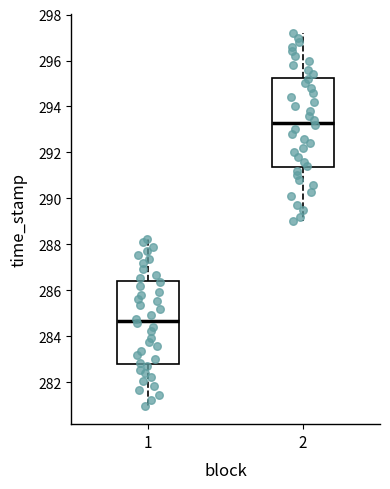

Where does the upper whisker of the box at x = 2 end on the y-axis? The values are not printed on the chart, so give them approximately, as read against the axis.

297.2